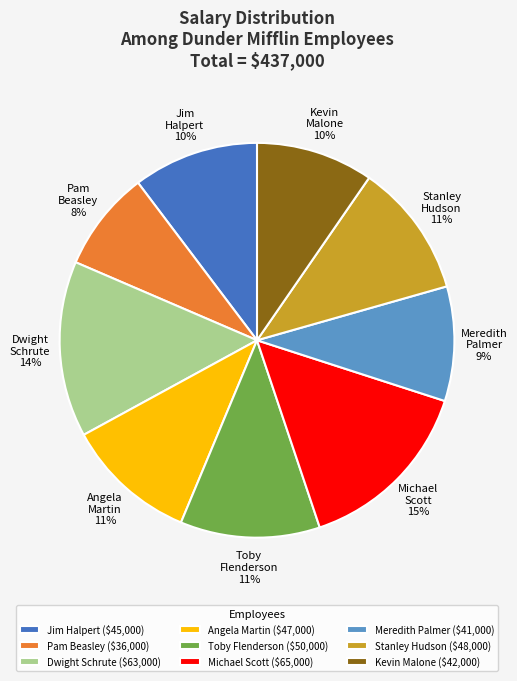

To the nearest percent, what is the difference between the largest and smallest slice percentages?

7%